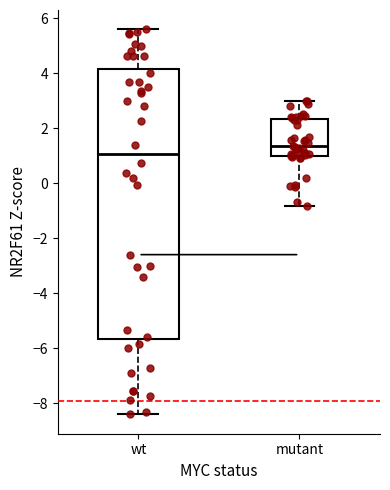

Where is the upper edge of the box for wt on the y-axis? The values are not printed on the chart, so give them approximately, as read against the axis.

4.2